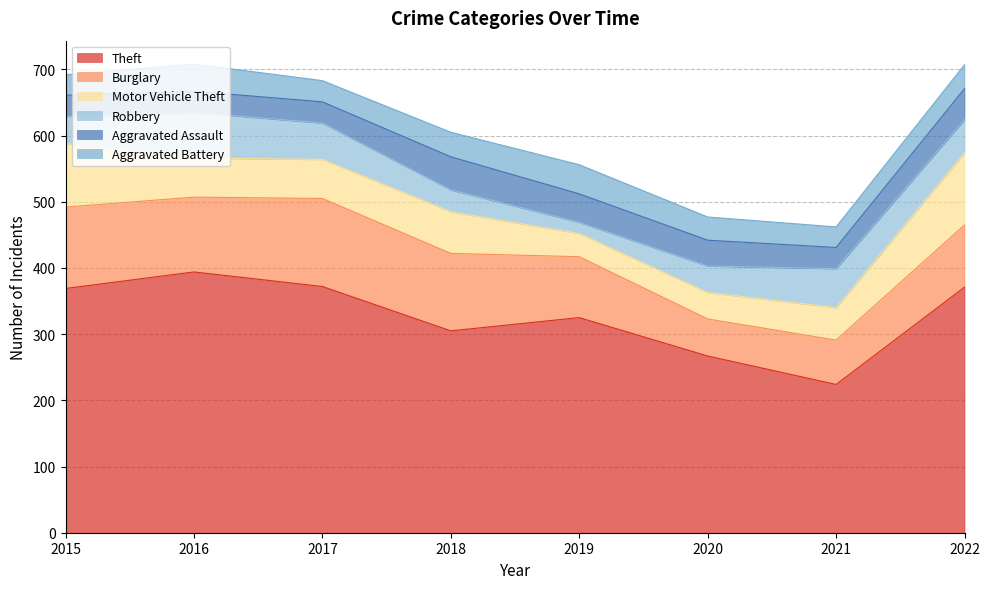

Reading left to right, list all the values displayed in this chart.

Theft: 2015=369	2016=394	2017=372	2018=305	2019=325	2020=267	2021=224	2022=371
Burglary: 2015=123	2016=113	2017=133	2018=117	2019=92	2020=56	2021=67	2022=94
Motor Vehicle Theft: 2015=96	2016=59	2017=59	2018=63	2019=35	2020=40	2021=49	2022=109
Robbery: 2015=41	2016=69	2017=55	2018=33	2019=17	2020=40	2021=59	2022=50
Aggravated Assault: 2015=32	2016=32	2017=32	2018=50	2019=43	2020=39	2021=32	2022=47
Aggravated Battery: 2015=31	2016=41	2017=32	2018=37	2019=44	2020=35	2021=31	2022=36